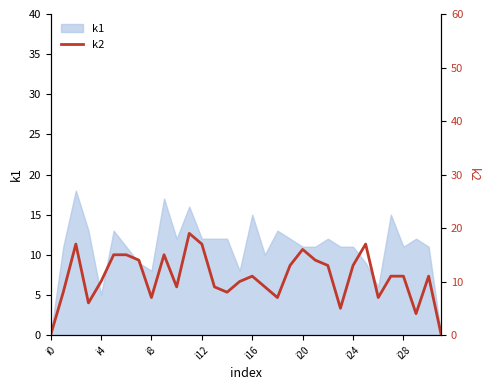

The value of k1 at i4 is 2. True or false?

False